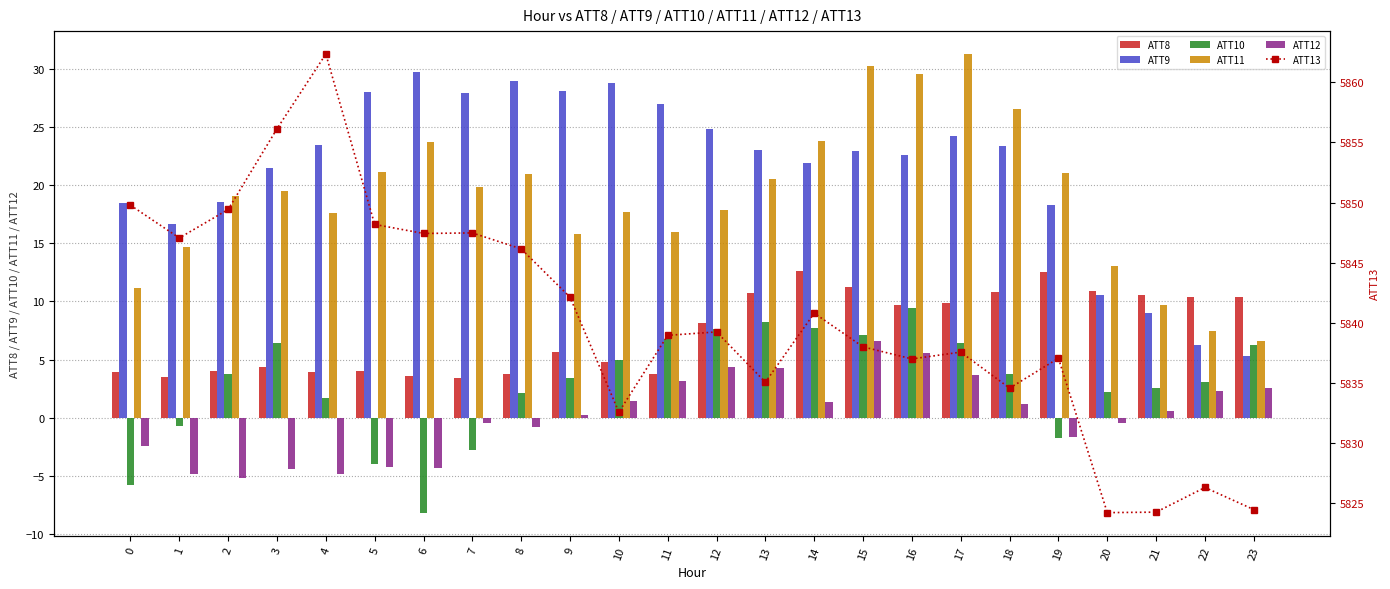

Read the ATT13 value at 13.

5835.0